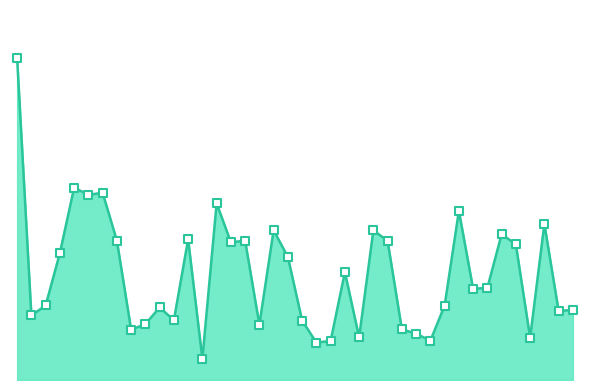

Does the chart have visible grid lines?

No